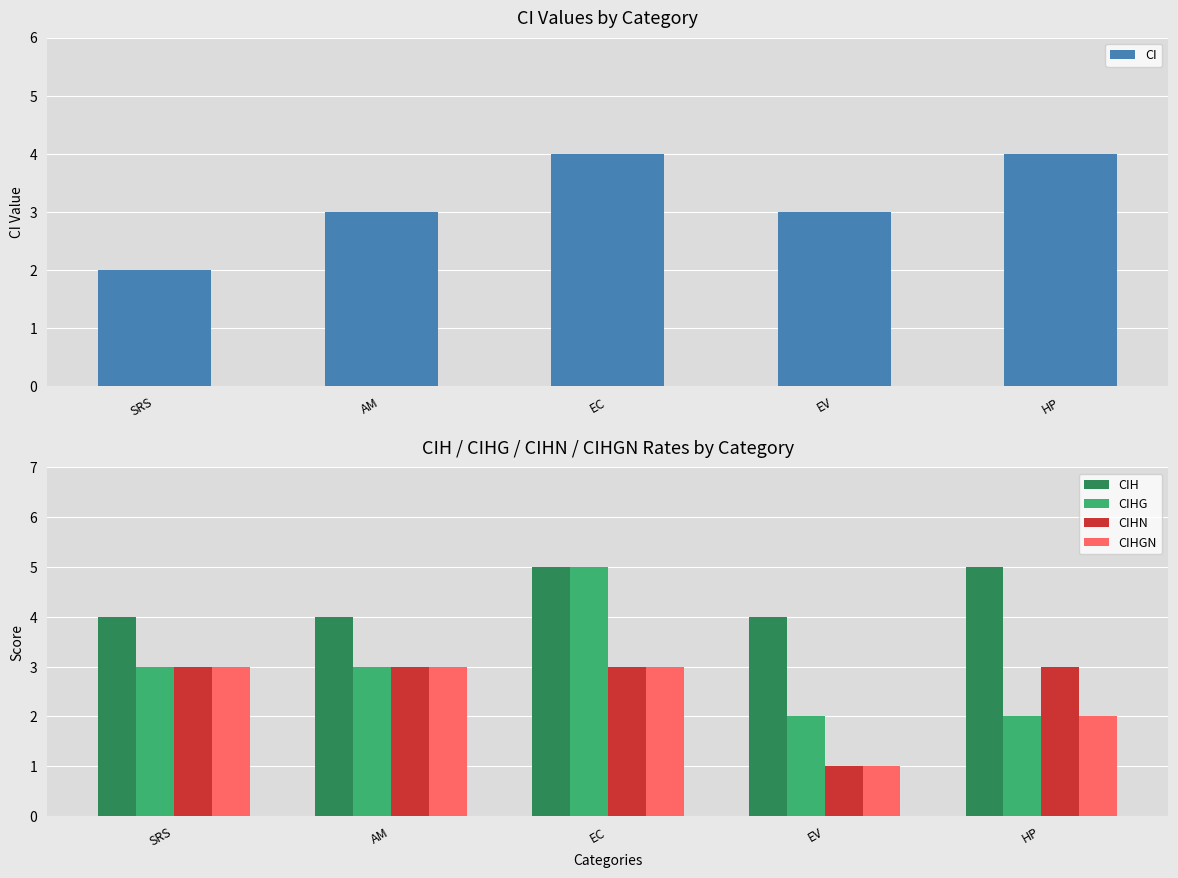

At EV, list the series in order from smallest to largest.

CIHN, CIHGN, CIHG, CI, CIH